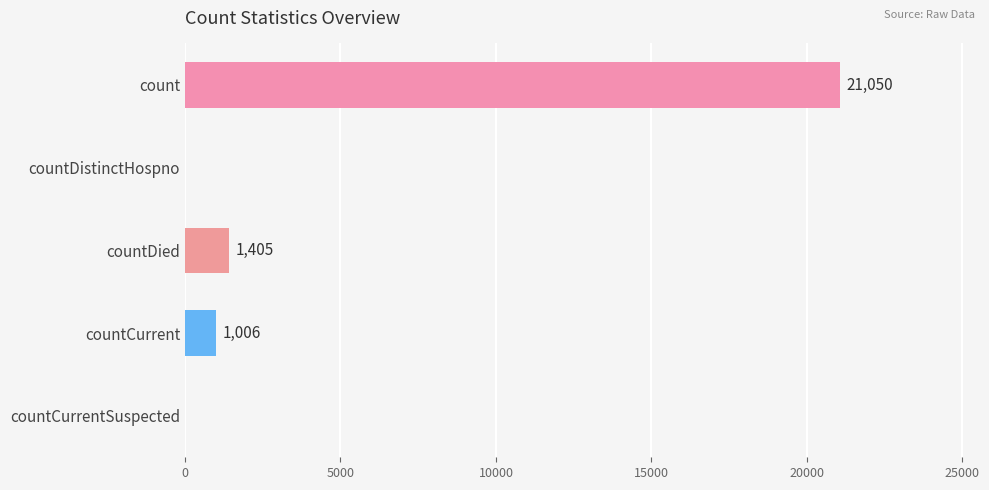

Is it true that the value at countCurrentSuspected is 14269?

False